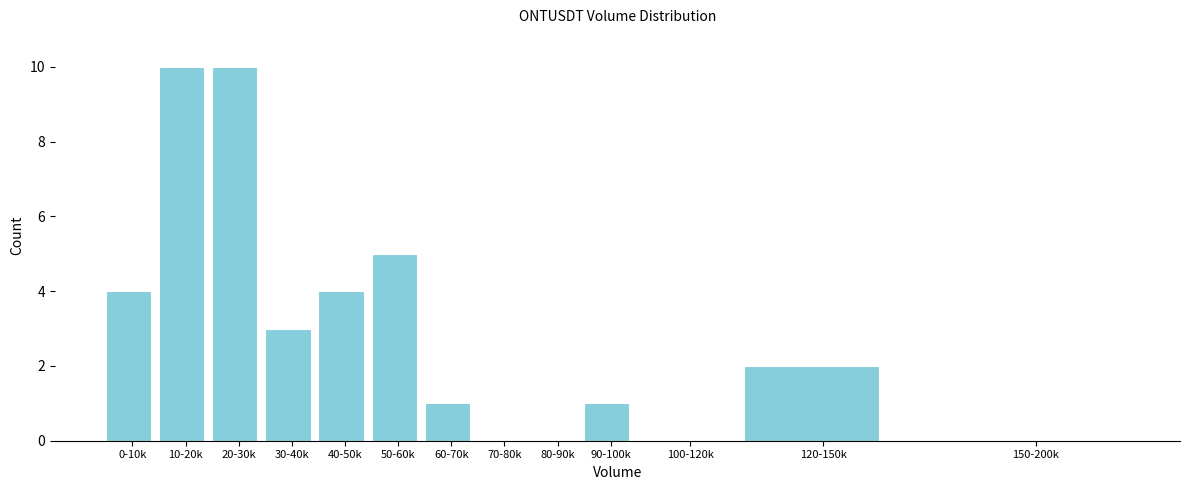

Reading right to left, transcribe all the data shown in this chart.

150-200k=0	120-150k=2	100-120k=0	90-100k=1	80-90k=0	70-80k=0	60-70k=1	50-60k=5	40-50k=4	30-40k=3	20-30k=10	10-20k=10	0-10k=4